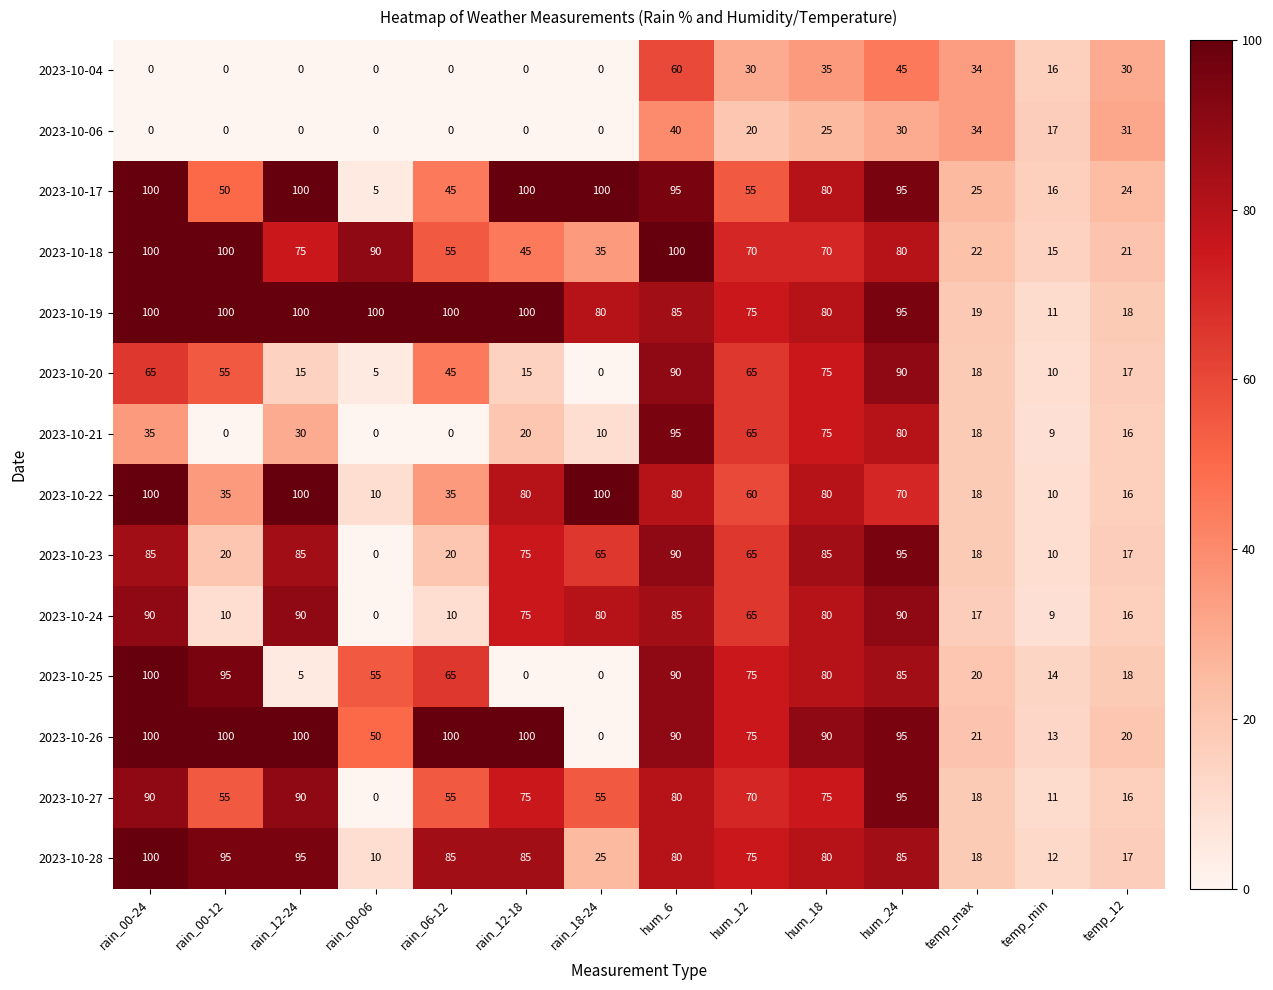

Count the number of data series in this chart.

14